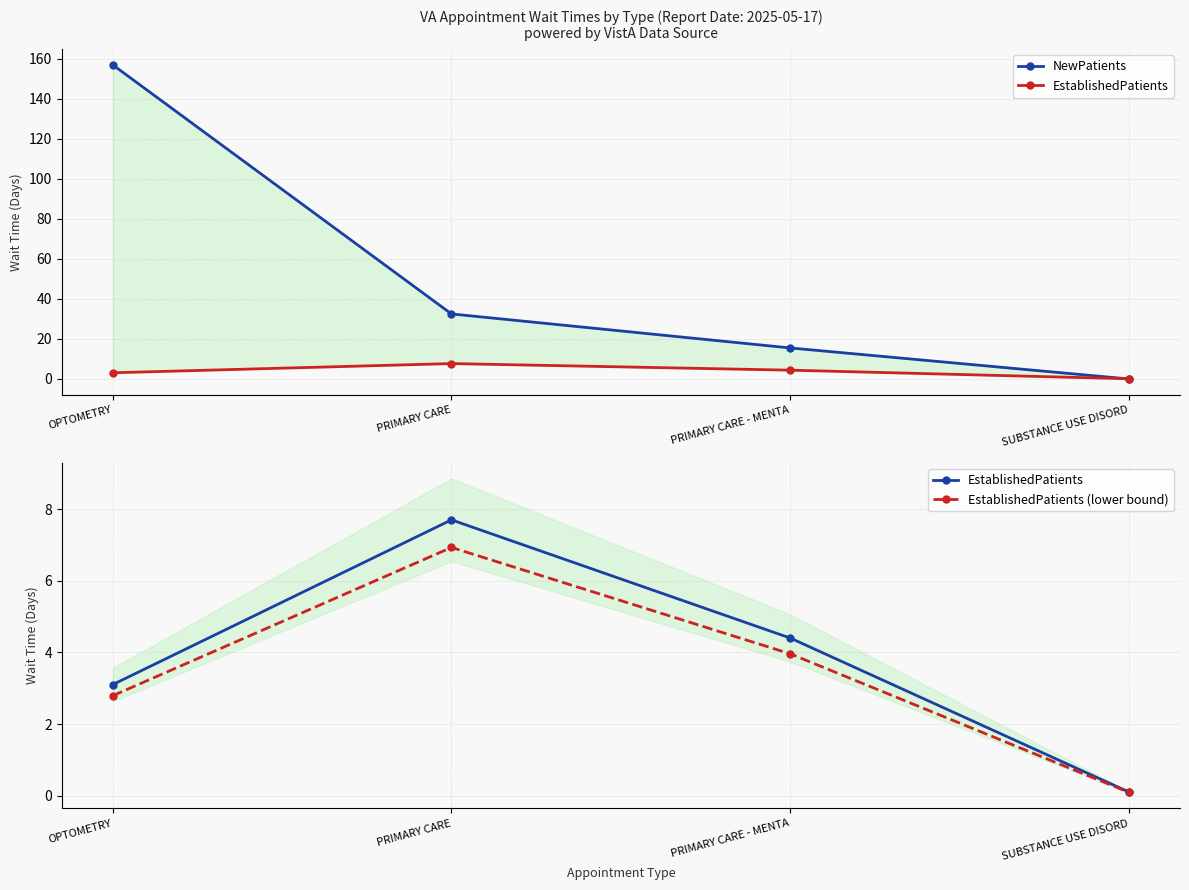

How many data points does each series have?

4